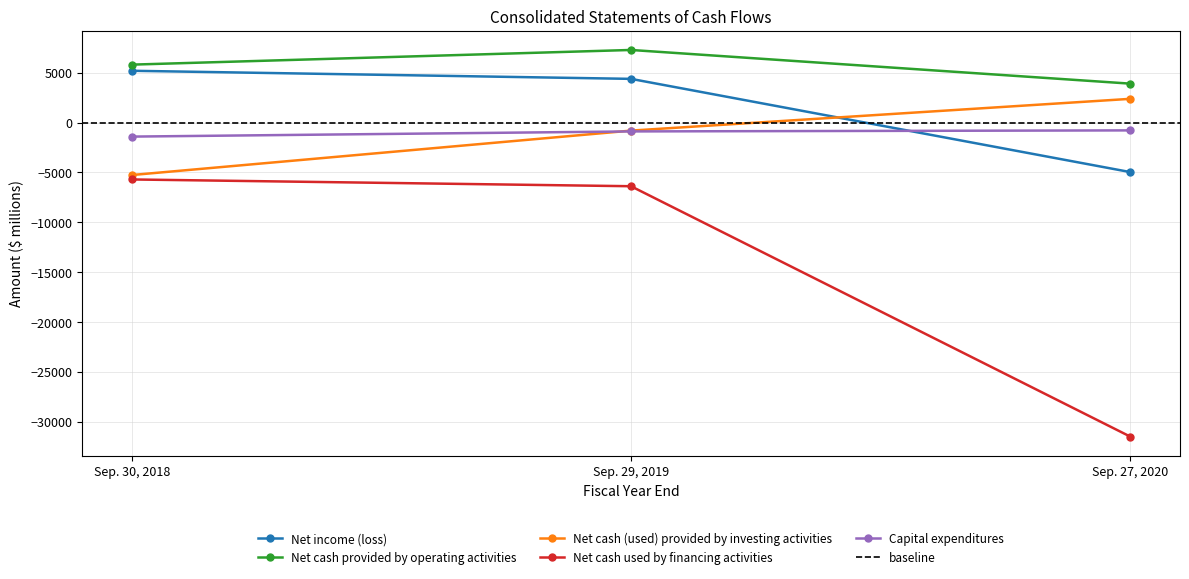

Which has a higher value, Sep. 29, 2019 or Sep. 30, 2018?

Sep. 30, 2018